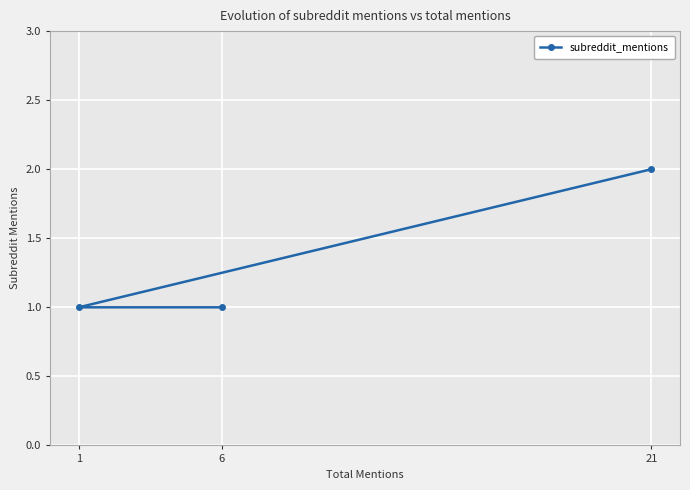

Reading right to left, transcribe all the data shown in this chart.

21=2	6=1	1=1